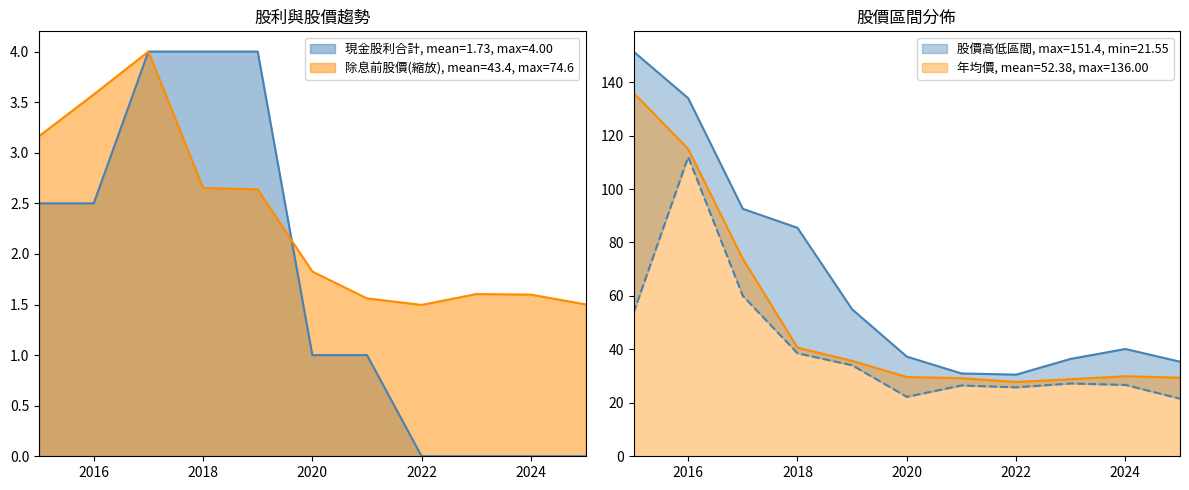

How many times do 現金股利合計 and 除息前股價 cross each other?

1